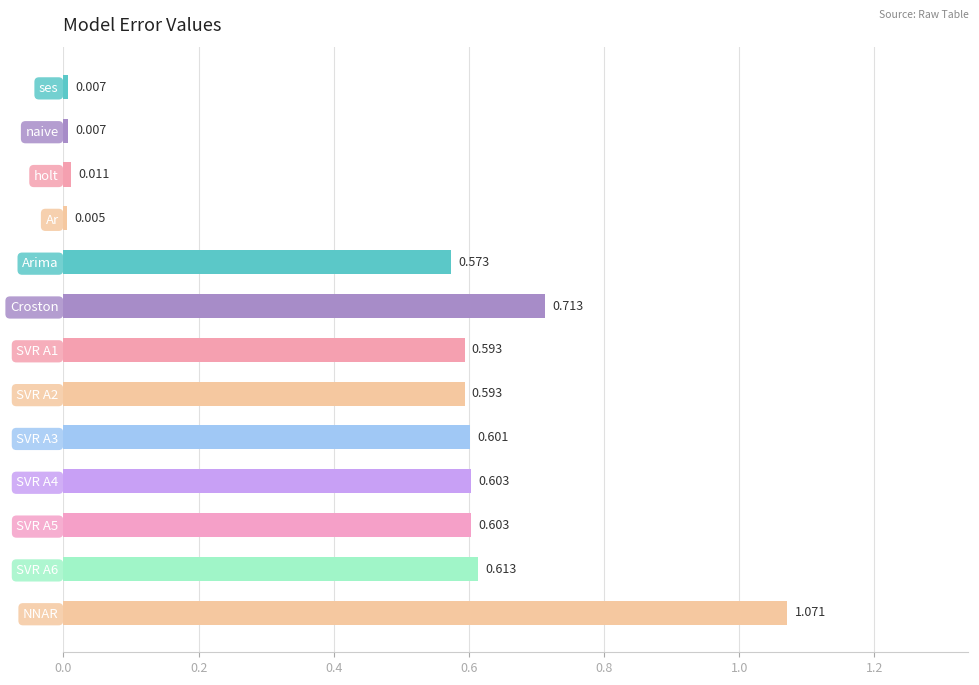

Which category has the lowest value across all series?

Ar